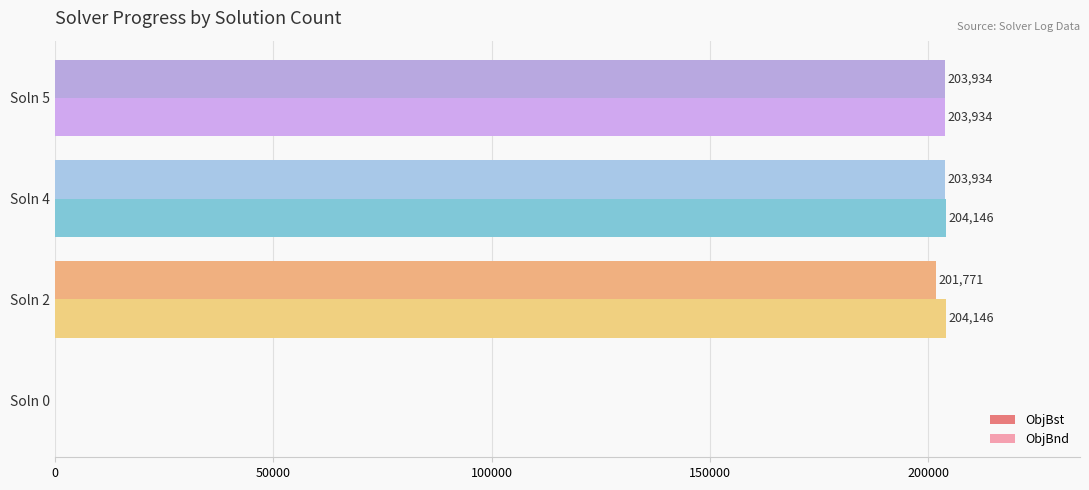

Which series changed the most between Soln 4 and Soln 5?

ObjBnd